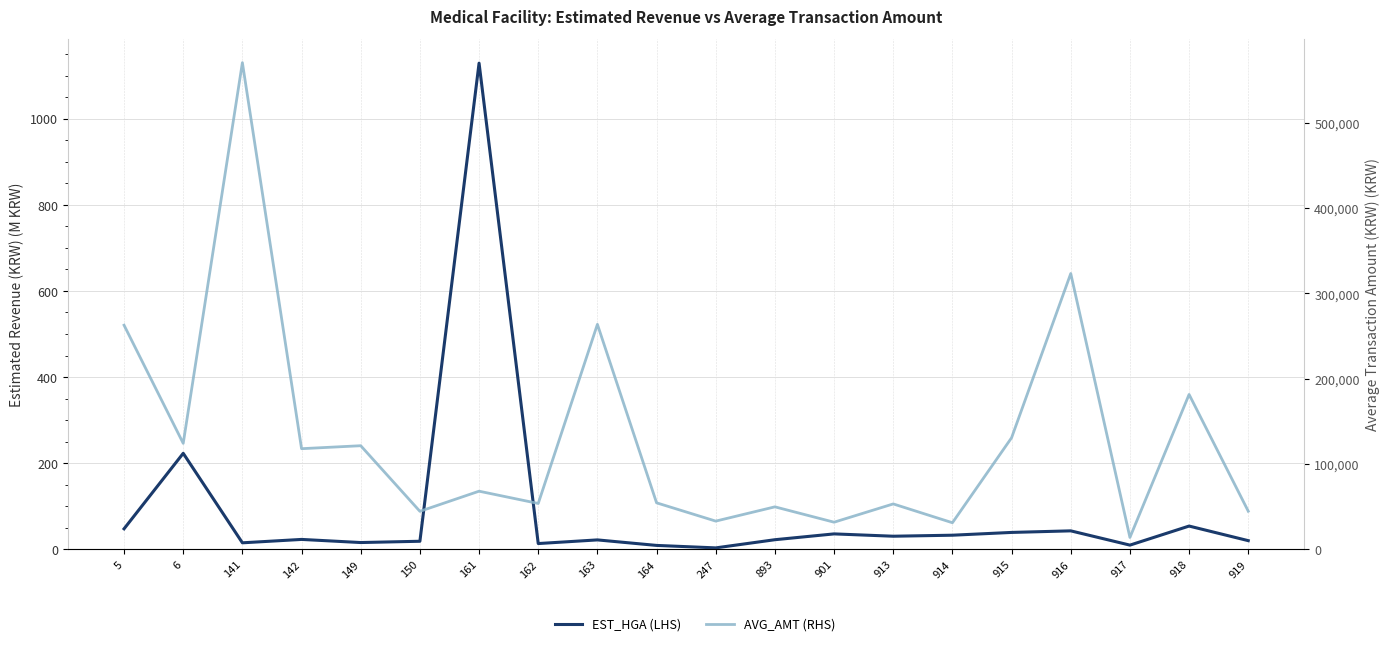

How many interior local valleys does the AVG_AMT (RHS) series have?

8